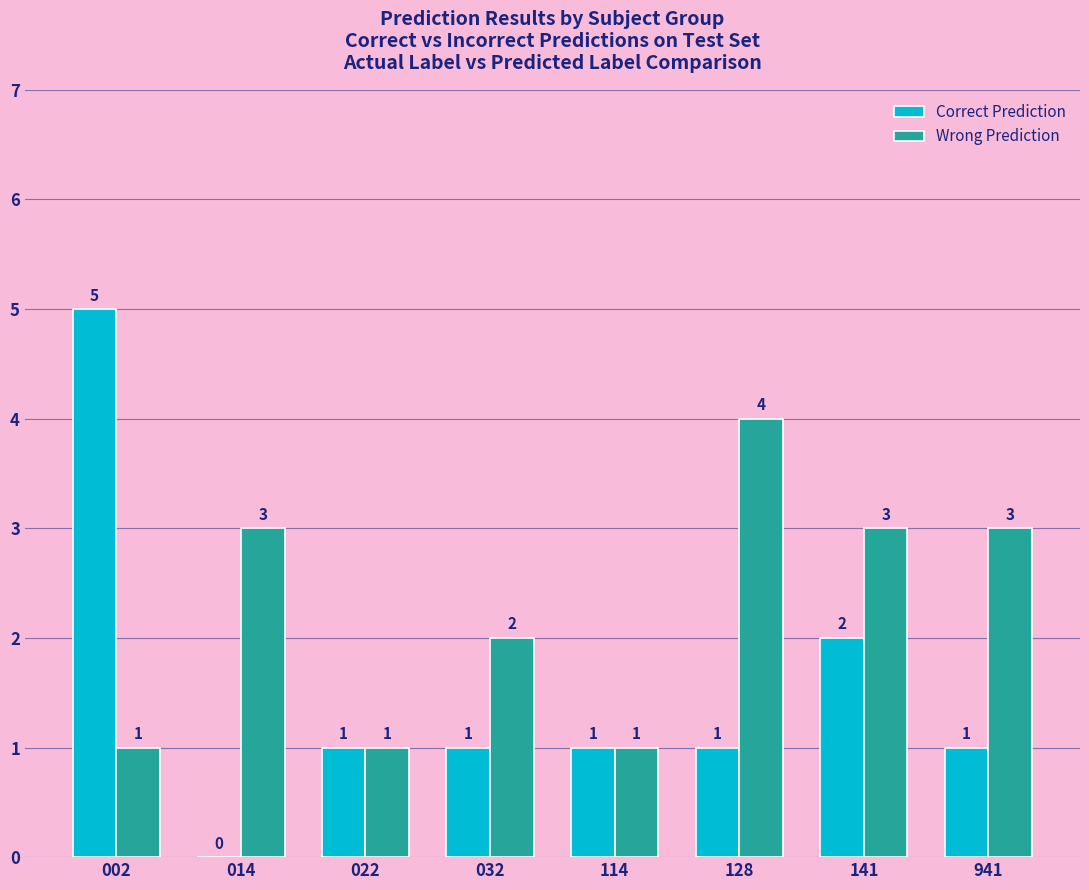

Does the chart contain stacked bars?

No